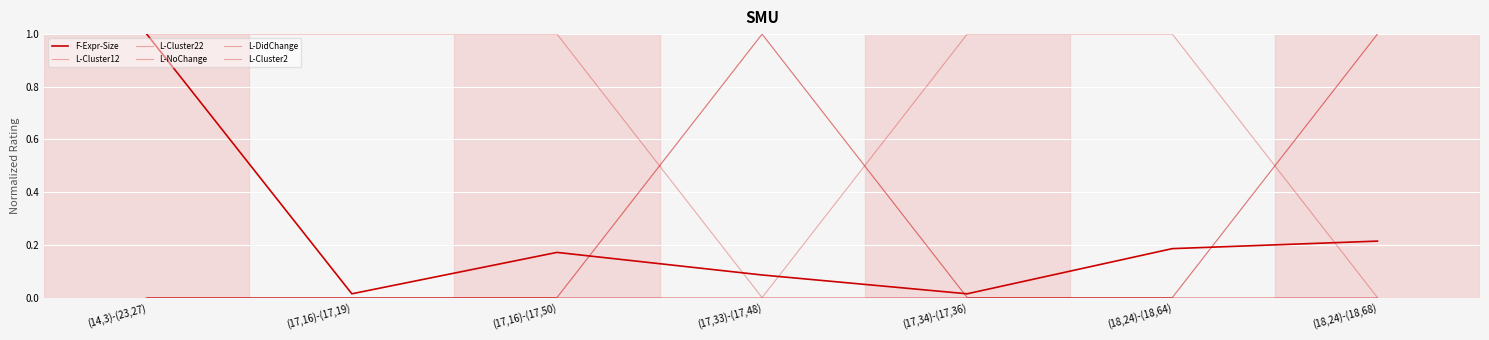

List the labels in order of F-Expr-Size value, smallest first.

(17,16)-(17,19), (17,34)-(17,36), (17,33)-(17,48), (17,16)-(17,50), (18,24)-(18,64), (18,24)-(18,68), (14,3)-(23,27)